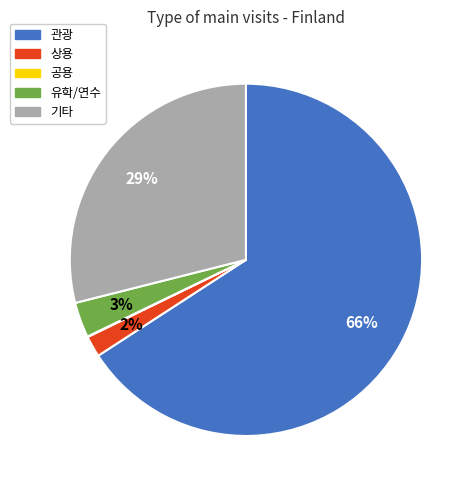

To the nearest percent, what is the average slice percentage?

20%